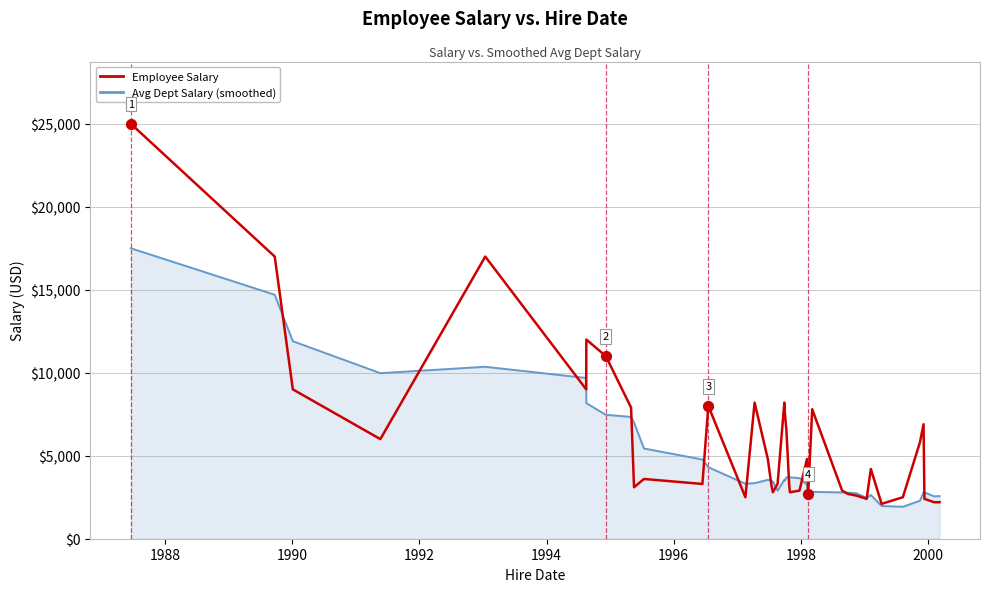

What is the maximum value shown in the chart?

25000.0